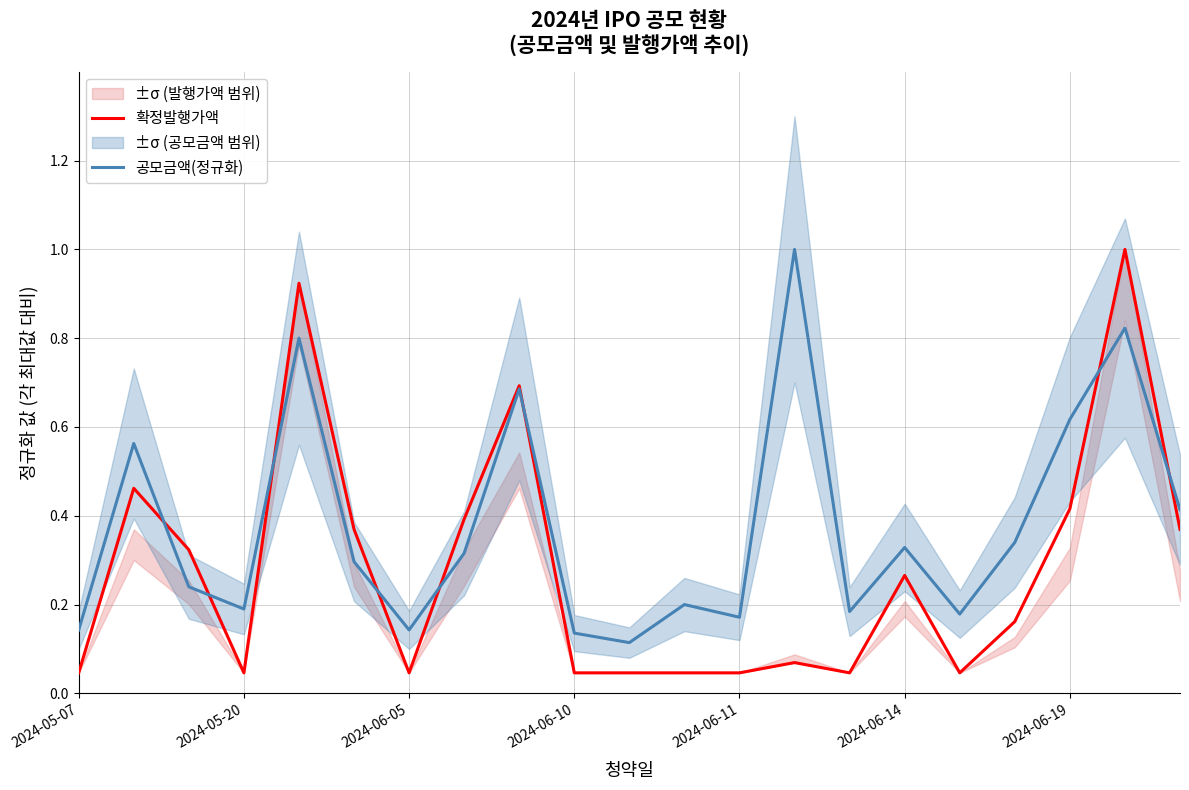

What is the difference between the 공모금액(정규화) values at 10 and 19?

0.7